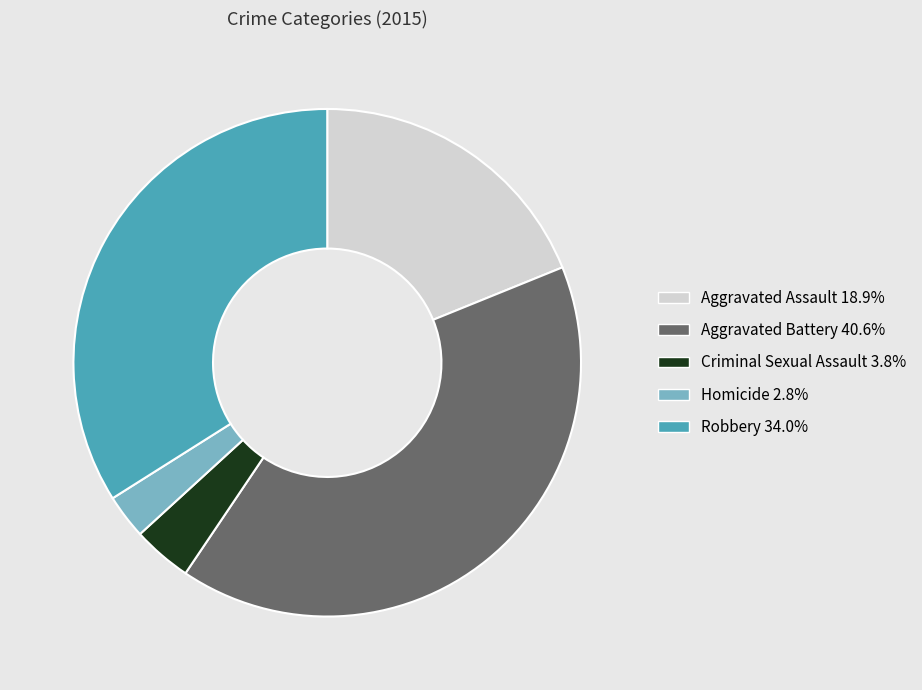

Rank the categories by value from highest to lowest.

Aggravated Battery, Robbery, Aggravated Assault, Criminal Sexual Assault, Homicide